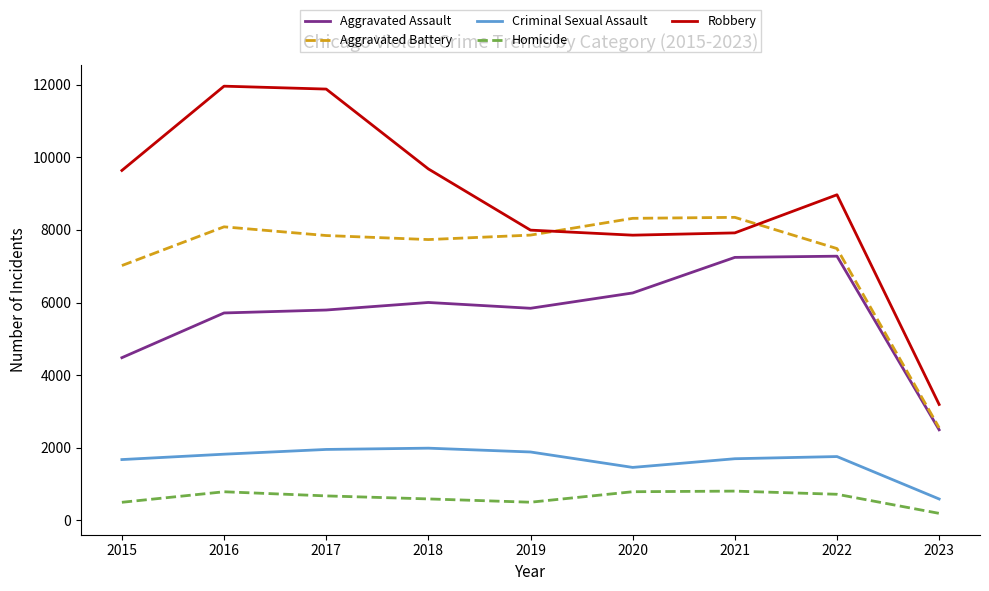

Is it true that Robbery equals 8968 at 2022?

True